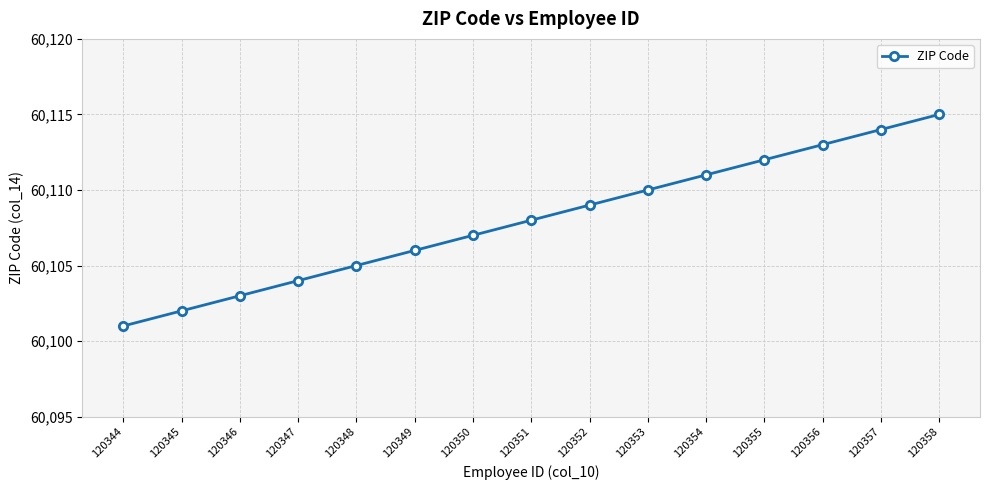

How many categories are shown in the chart?

15